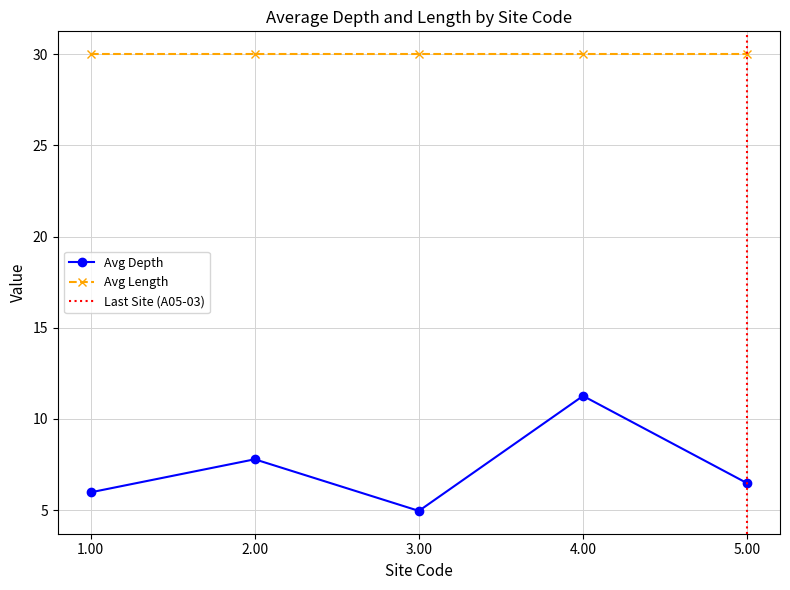

How many interior local valleys (lower than both neighbors) does the data have?

1